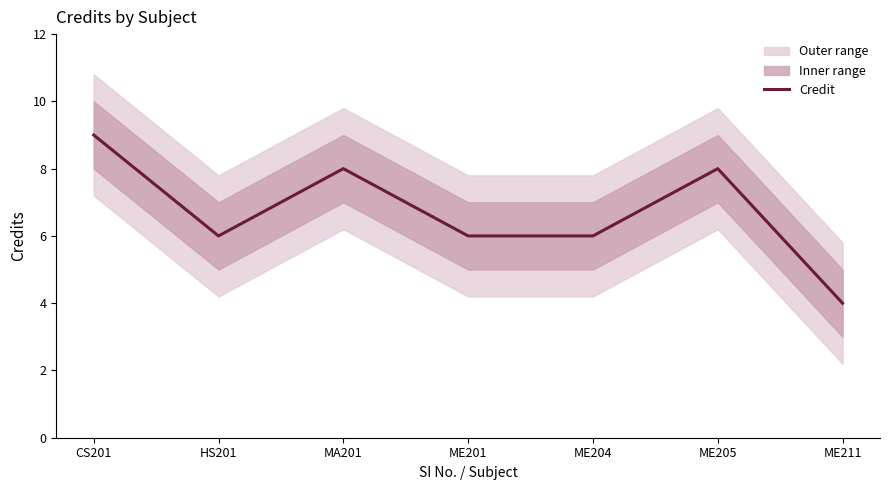

The value at ME204 is 3. True or false?

False